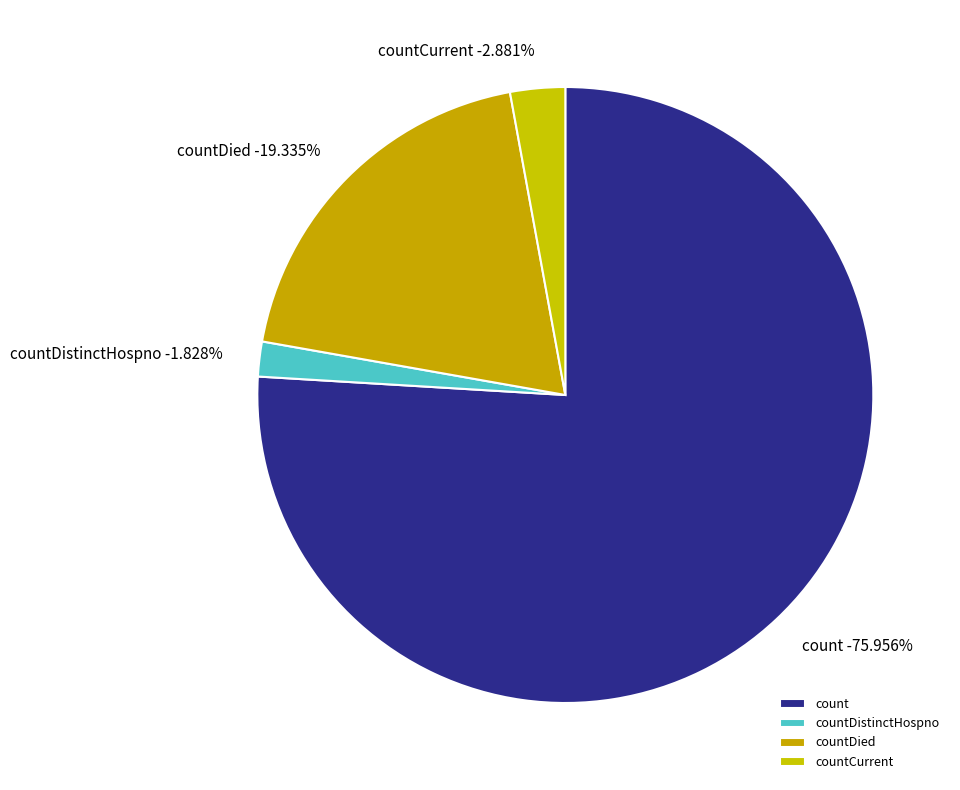

Does any single category account for the majority?

Yes